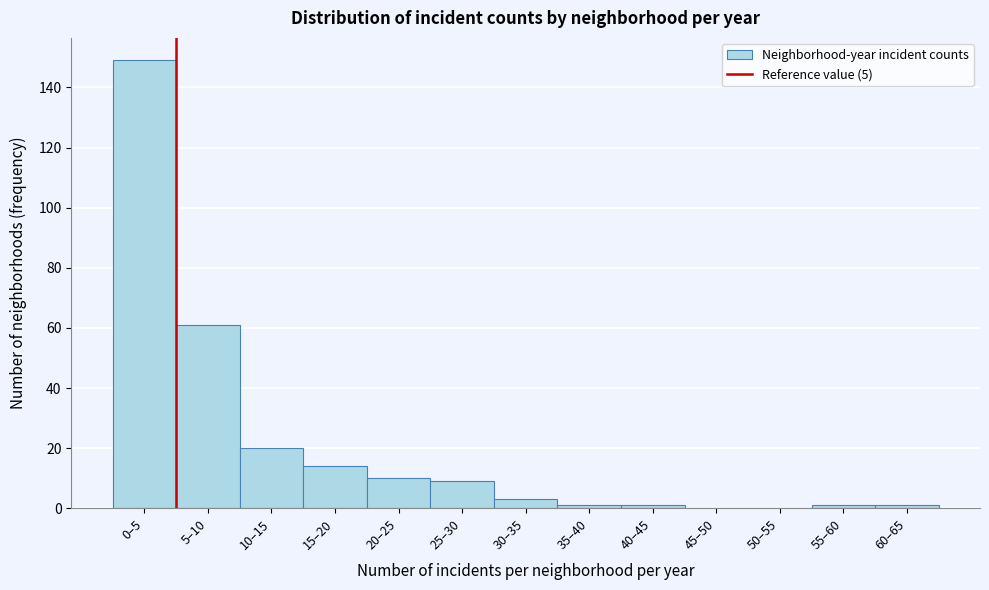

Reading right to left, extract all data points from this chart.

60–65=1	55–60=1	50–55=0	45–50=0	40–45=1	35–40=1	30–35=3	25–30=9	20–25=10	15–20=14	10–15=20	5–10=61	0–5=149